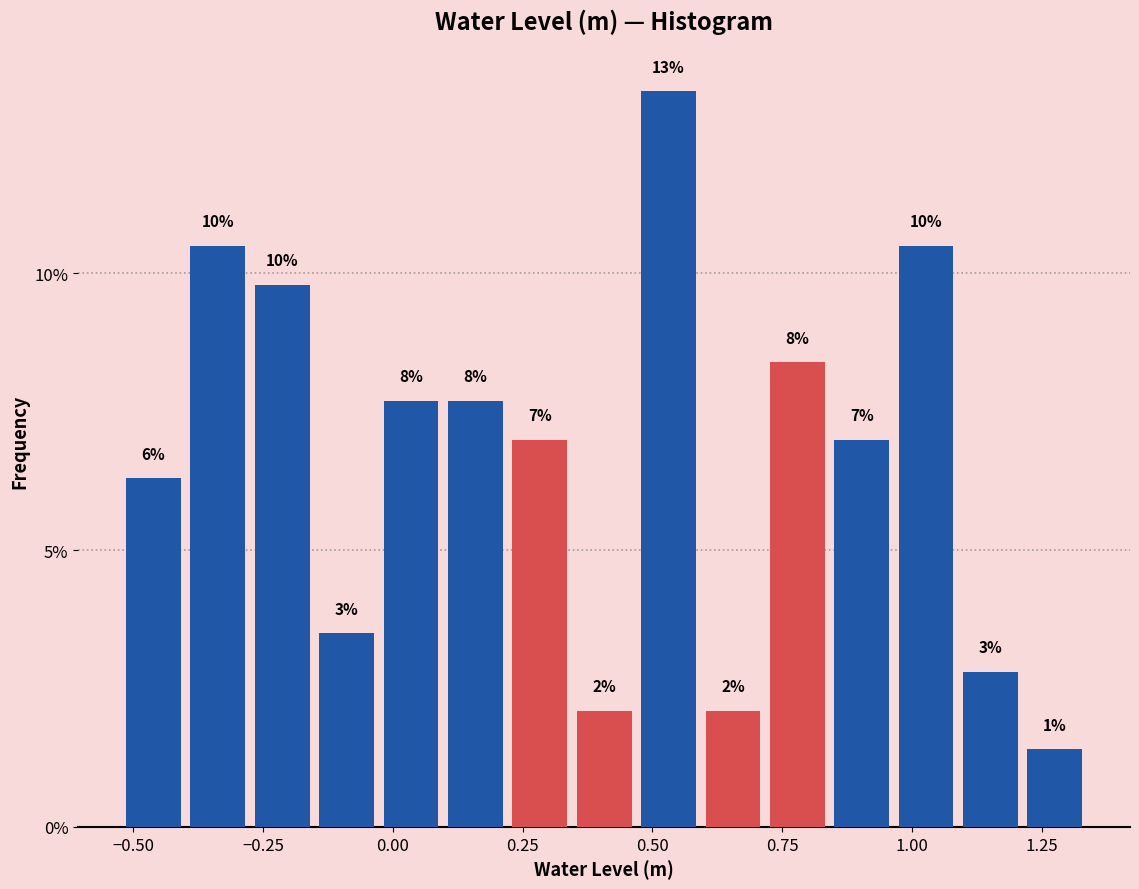

Around what value on the x-axis is the tallest bar? Give the approximate position of its centre, as read against the axis.

0.55